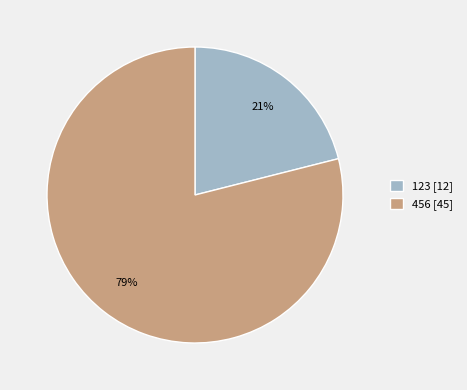

How many segments does this pie chart have?

2